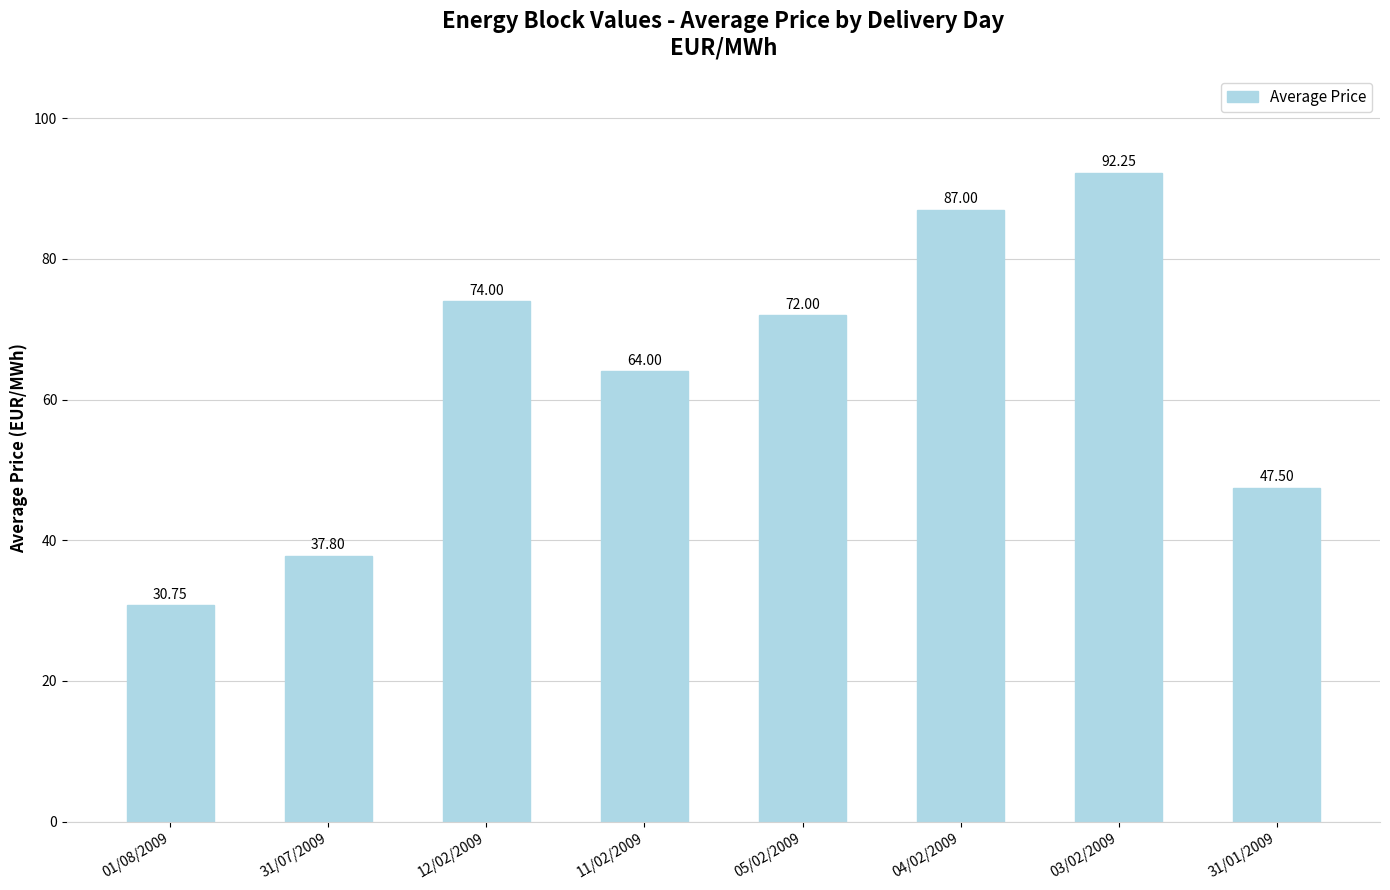

What is the sum of the values at 31/07/2009 and 05/02/2009?

109.8